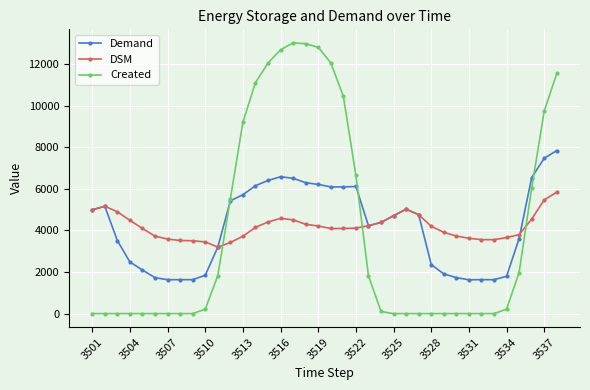

Which series has the largest range (max minus min)?

Created